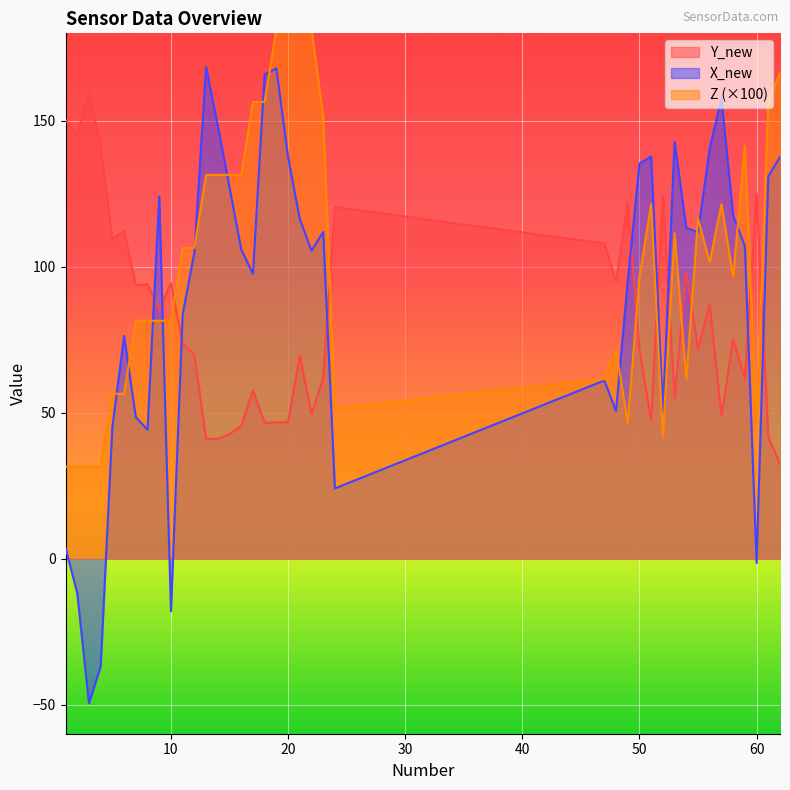

At which label does Z reach its peak?

19